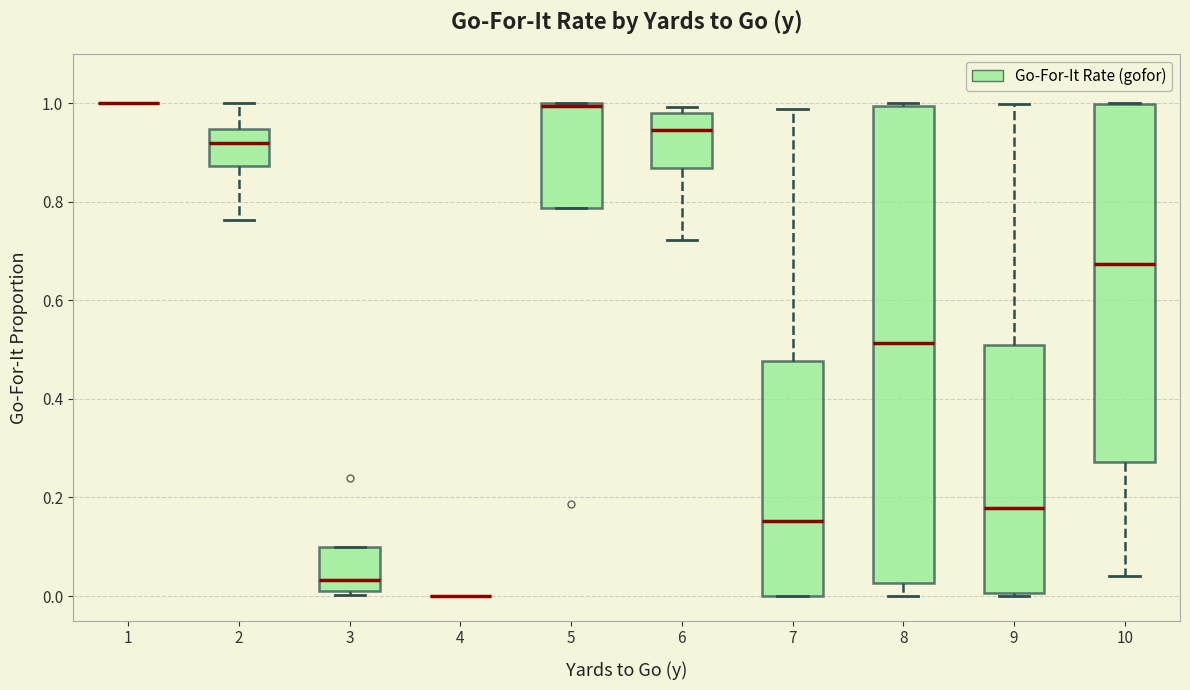

Reading left to right, transcribe this box plot: for each box, give where its median line is, the range the box spans, and where its two whiskers end, as read against the y-axis. The values are not printed on the chart, so give them approximately, as read against the axis.

1: box collapsed to a line at 1.00, whiskers 1.00 to 1.00
2: median 0.92, box 0.88 to 0.94, whiskers 0.76 to 1.00
3: median 0.04, box 0.00 to 0.10, whiskers 0.00 (just below the box's lower edge) to 0.10
4: box collapsed to a line at 0.00, whiskers 0.00 to 0.00
5: median 1.00 (just below the box's upper edge), box 0.78 to 1.00, whiskers 0.78 to 1.00
6: median 0.94, box 0.86 to 0.98, whiskers 0.72 to 1.00
7: median 0.16, box 0.00 to 0.48, whiskers 0.00 to 0.98
8: median 0.52, box 0.02 to 1.00, whiskers 0.00 to 1.00 (just above the box's upper edge)
9: median 0.18, box 0.00 to 0.50, whiskers 0.00 (just below the box's lower edge) to 1.00
10: median 0.68, box 0.28 to 1.00, whiskers 0.04 to 1.00